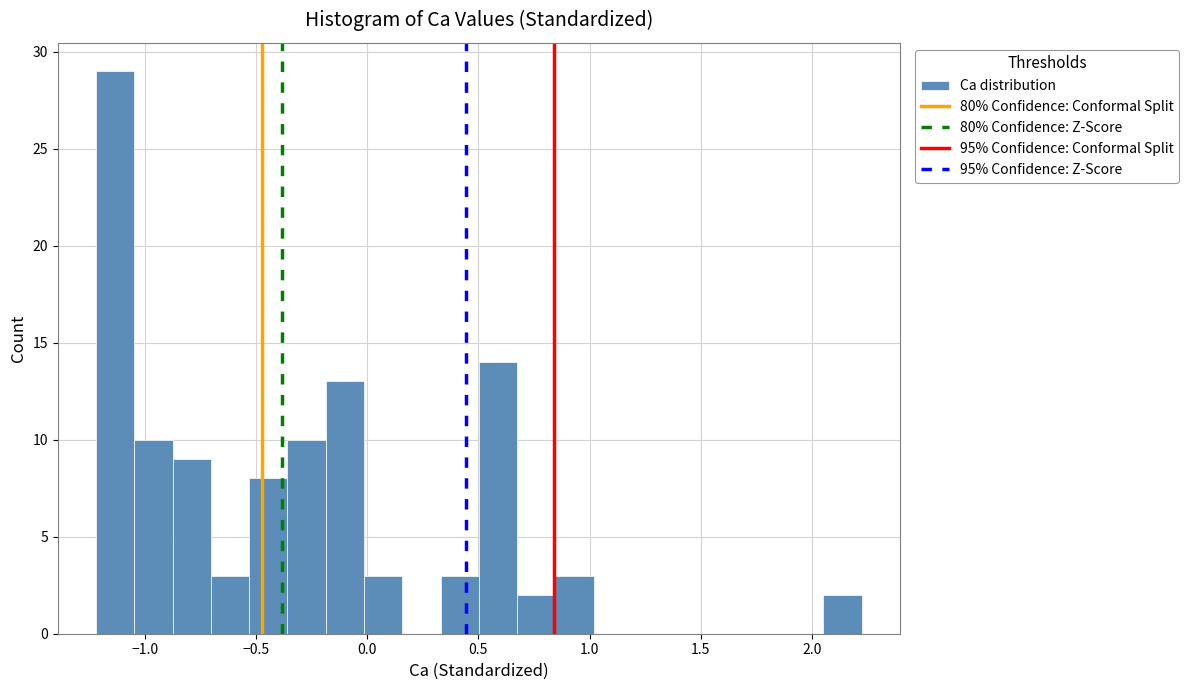

Around what value on the x-axis is the tallest bar? Give the approximate position of its centre, as read against the axis.

-1.15